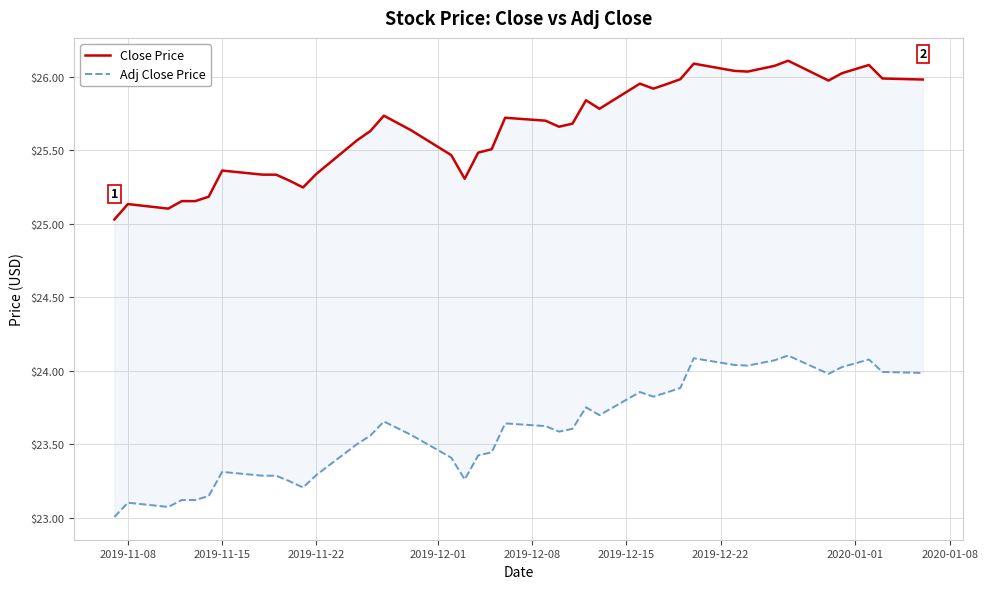

True or false: Close Price and Adj Close Price cross at least once.

False